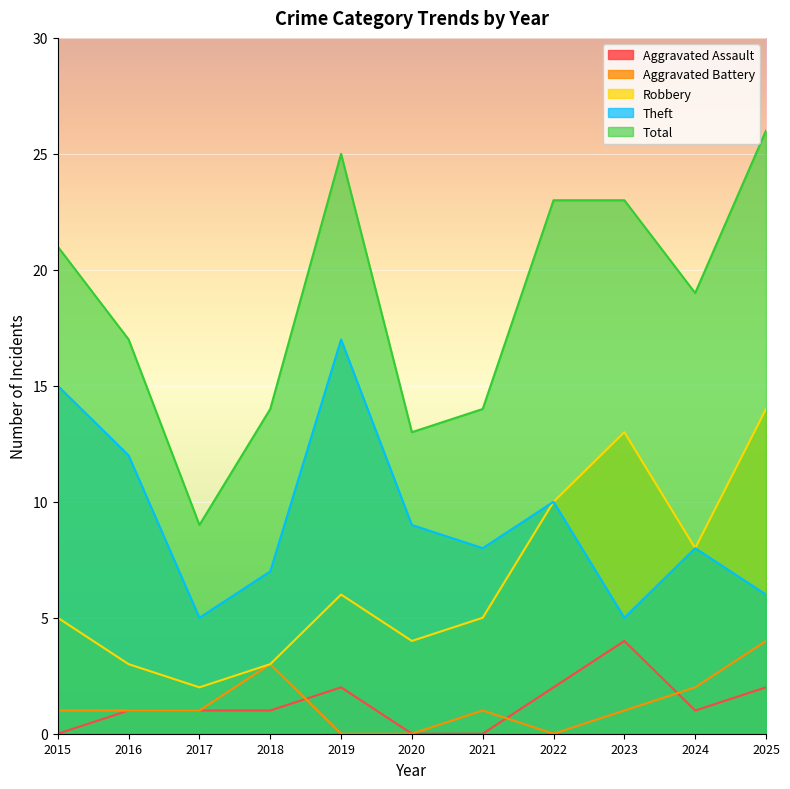

Which label corresponds to the smallest value in the chart?

2015